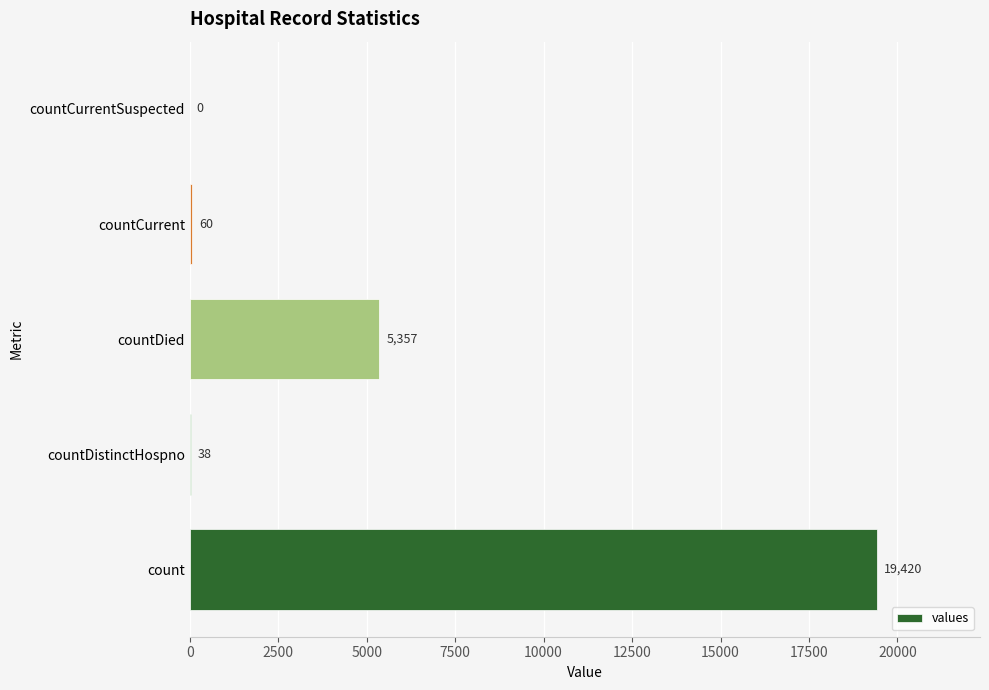

At which category does the chart reach its peak across all series?

count